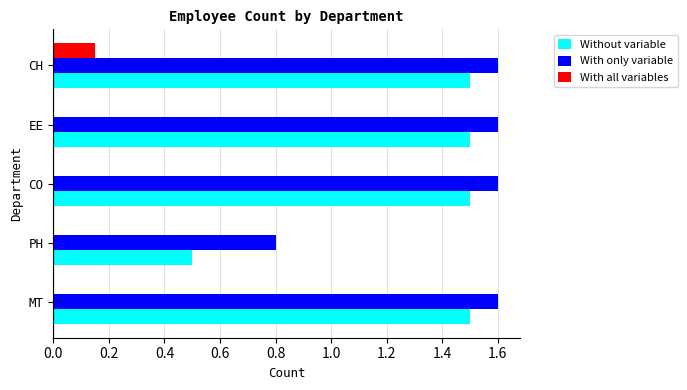

Which series has the widest spread of values?

Without variable